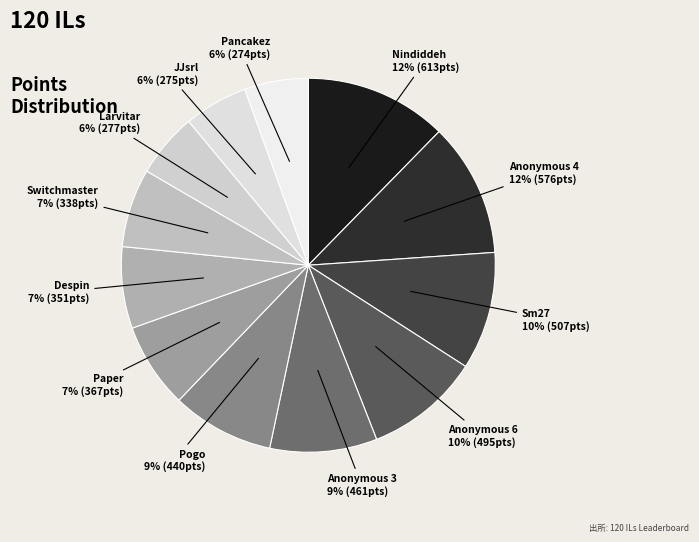

Is it true that Nindiddeh is 12% of the pie?

True